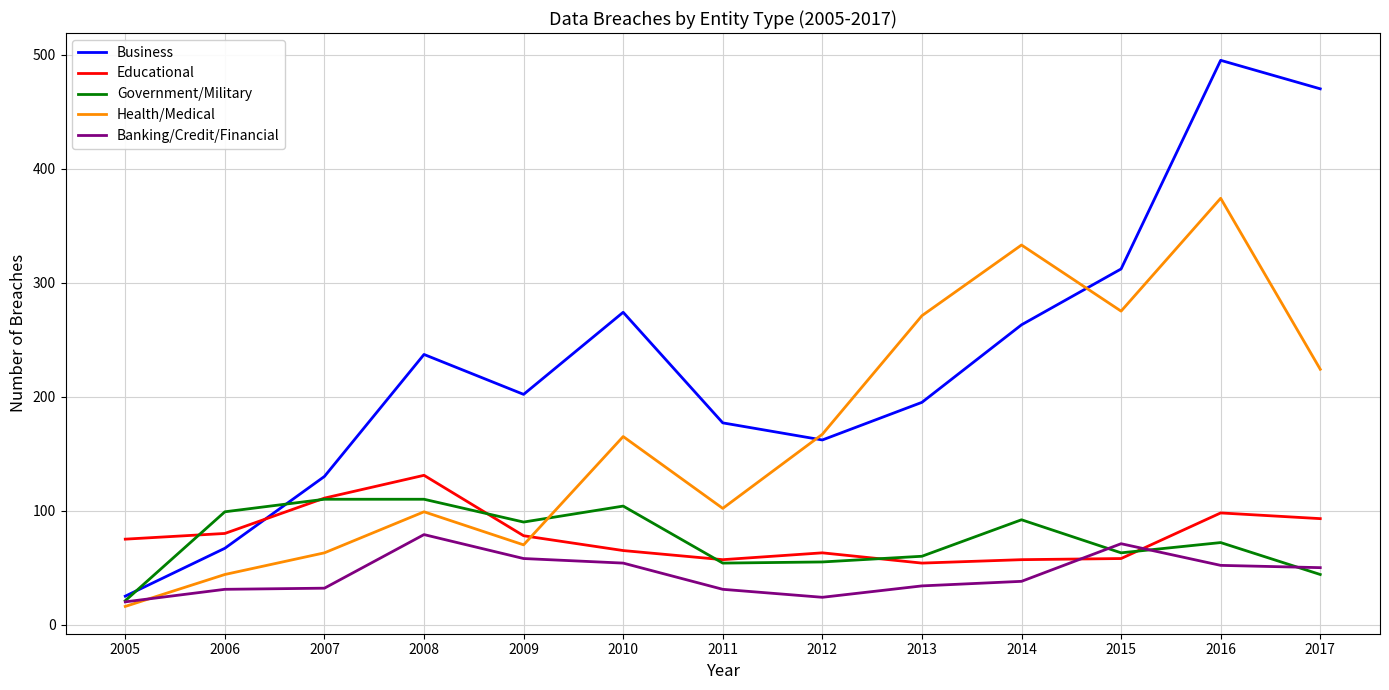

Is it true that Business equals 130 at 2007?

True